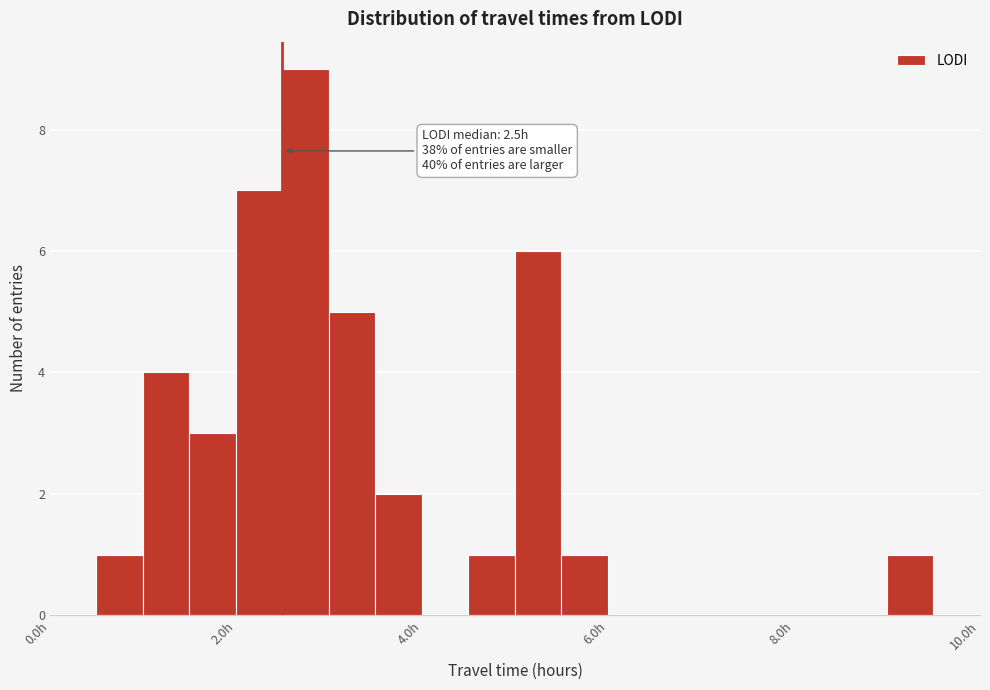

Around what value on the x-axis is the tallest bar? Give the approximate position of its centre, as read against the axis.

2.8